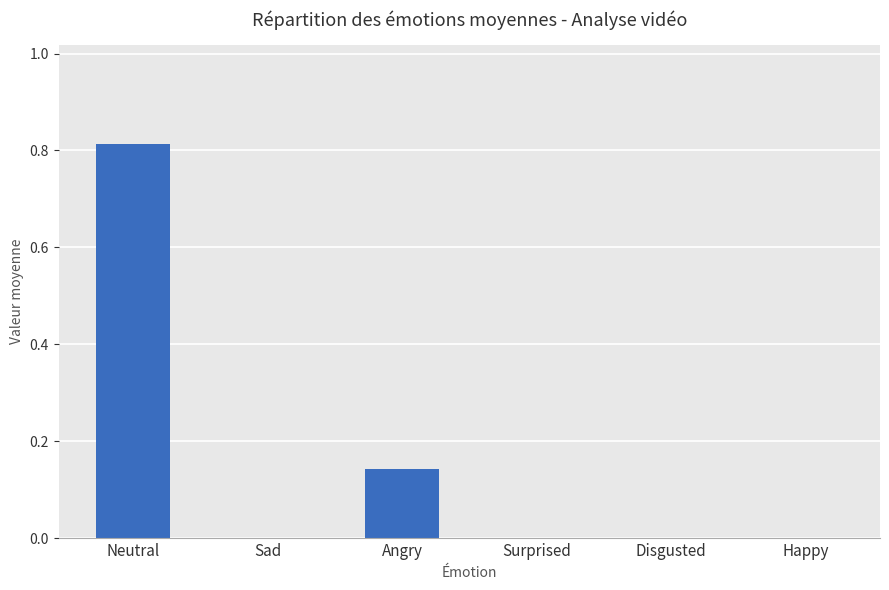

How many data points does each series have?

6